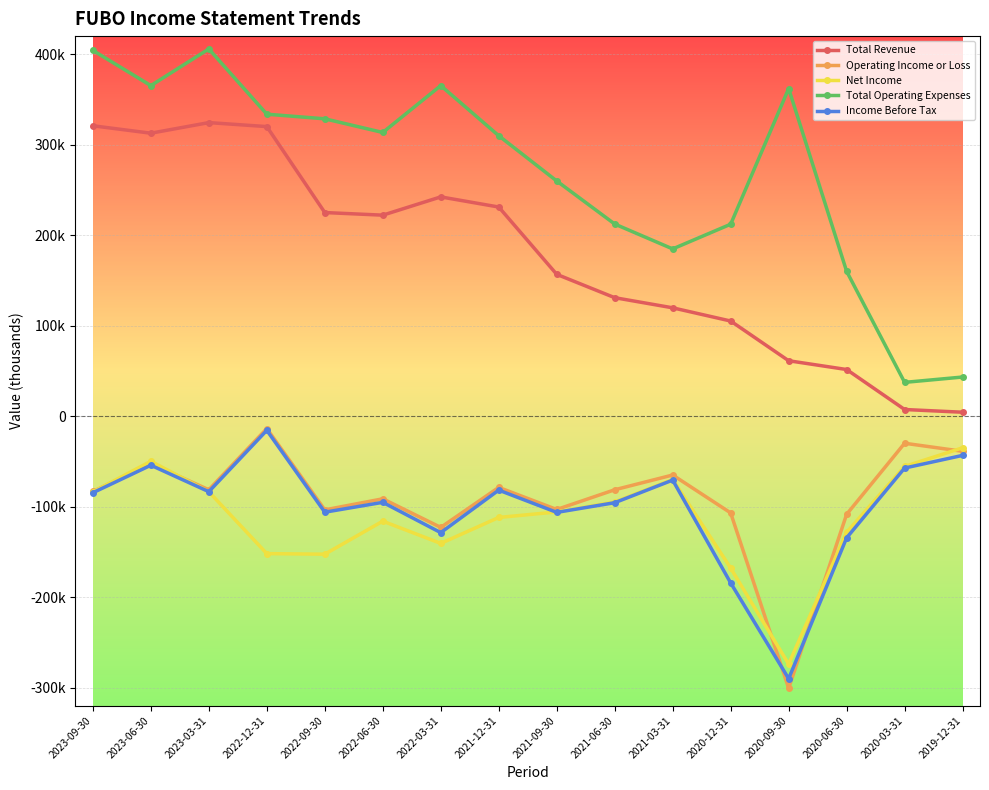

The value of Total Operating Expenses at 2021-09-30 is 362626. True or false?

False